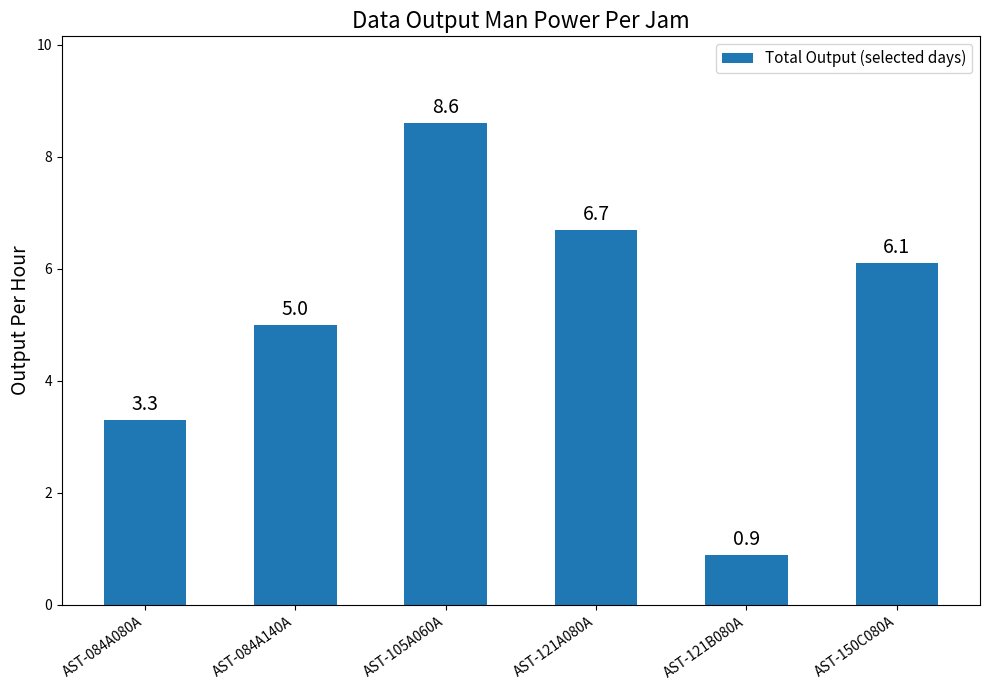

Reading left to right, transcribe all the data shown in this chart.

AST-084A080A=3.3	AST-084A140A=5.0	AST-105A060A=8.6	AST-121A080A=6.7	AST-121B080A=0.9	AST-150C080A=6.1